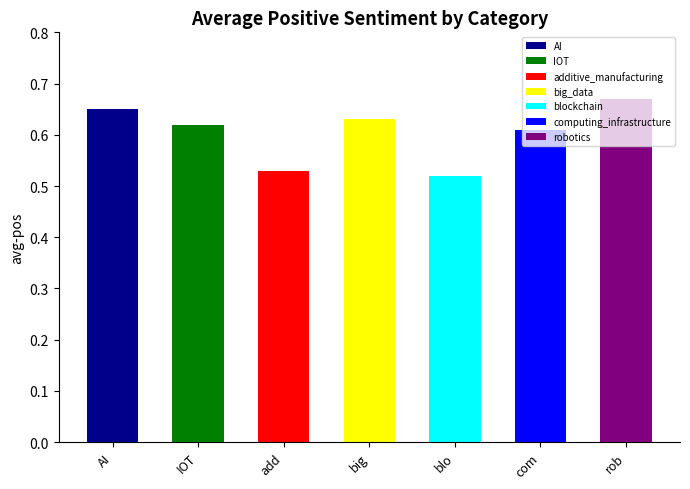

What is the value of the 6th bar from the left?

0.6